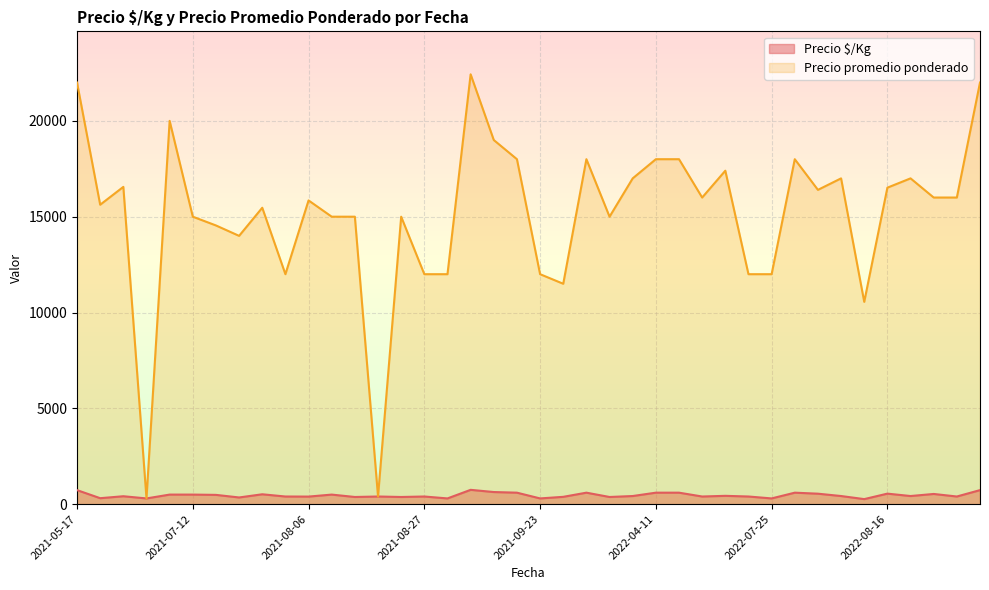

What is the difference between the Precio promedio ponderado values at 2022-08-04 and 2021-06-22?

16100